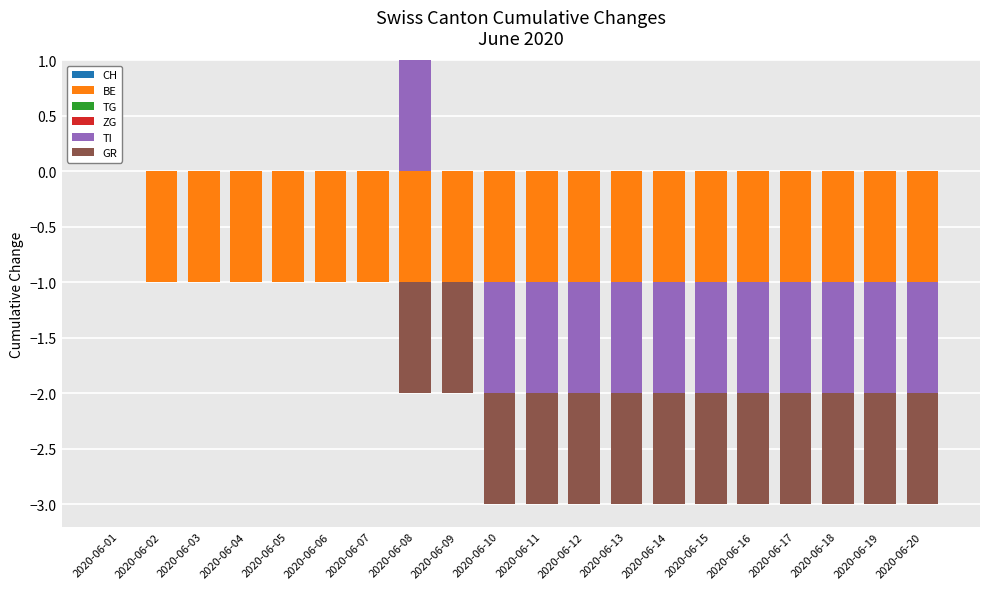

At which category is the sum across all series the highest?

2020-06-08